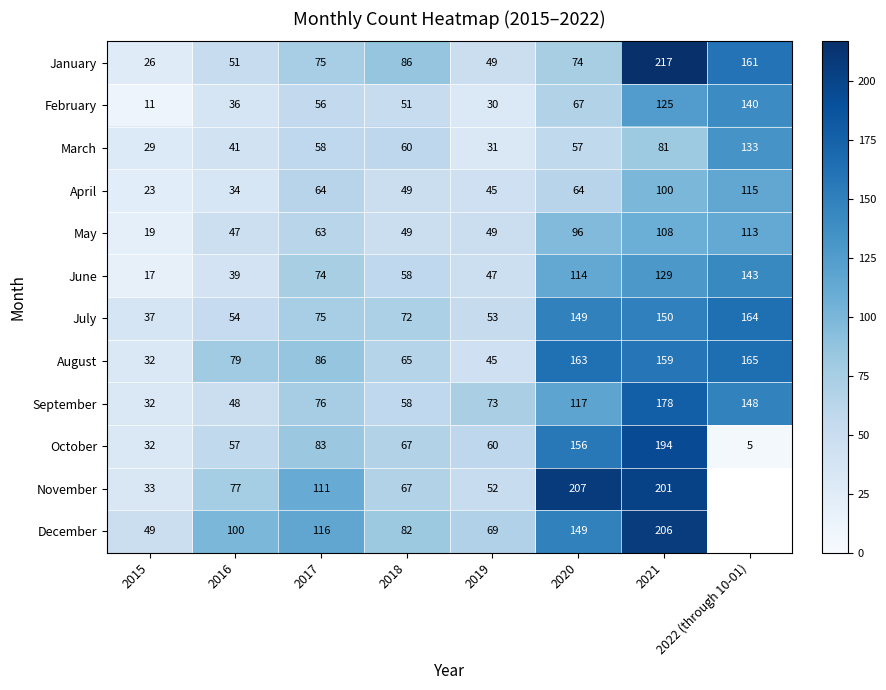

Is it true that December equals 69.0 at 2019?

True